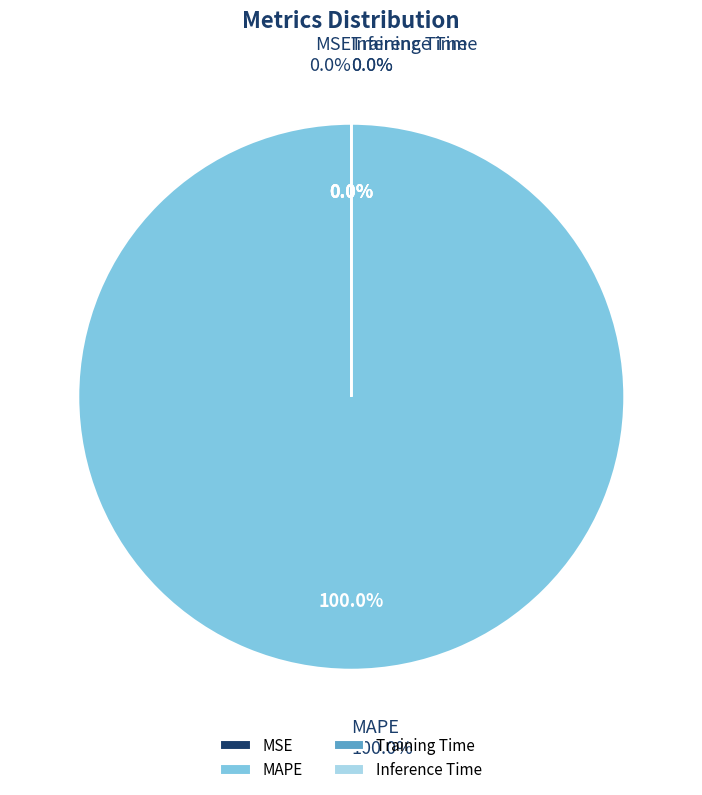

The MAPE slice represents 99% of the pie. True or false?

False